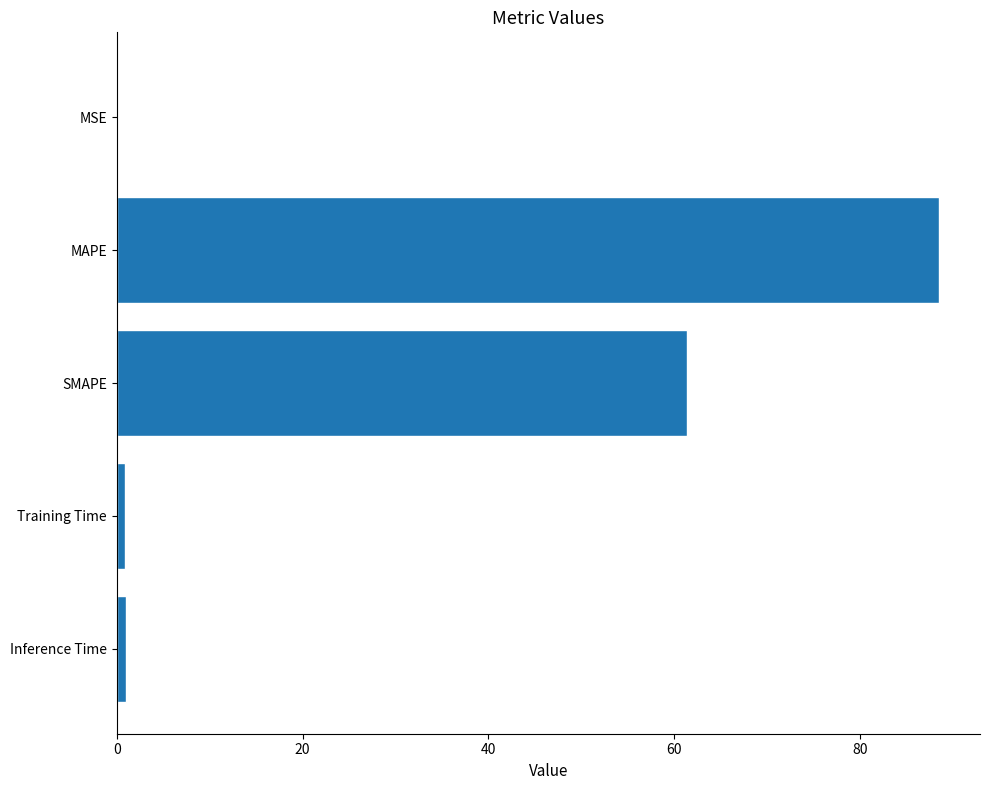

What is the greatest value displayed?

88.5